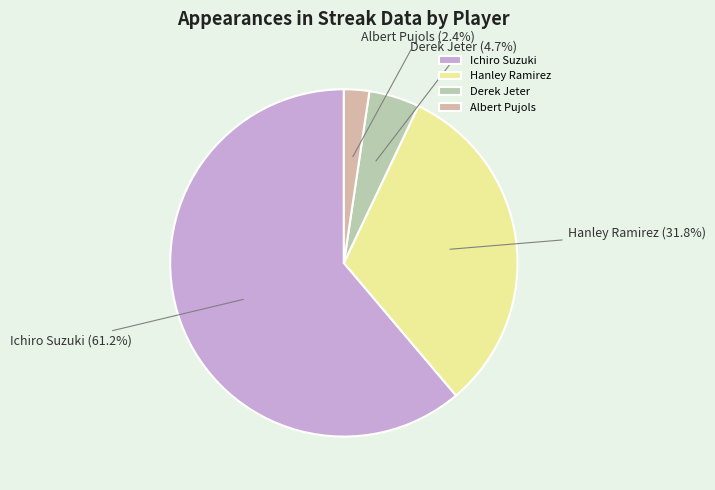

To the nearest percent, what portion does Derek Jeter represent?

5%